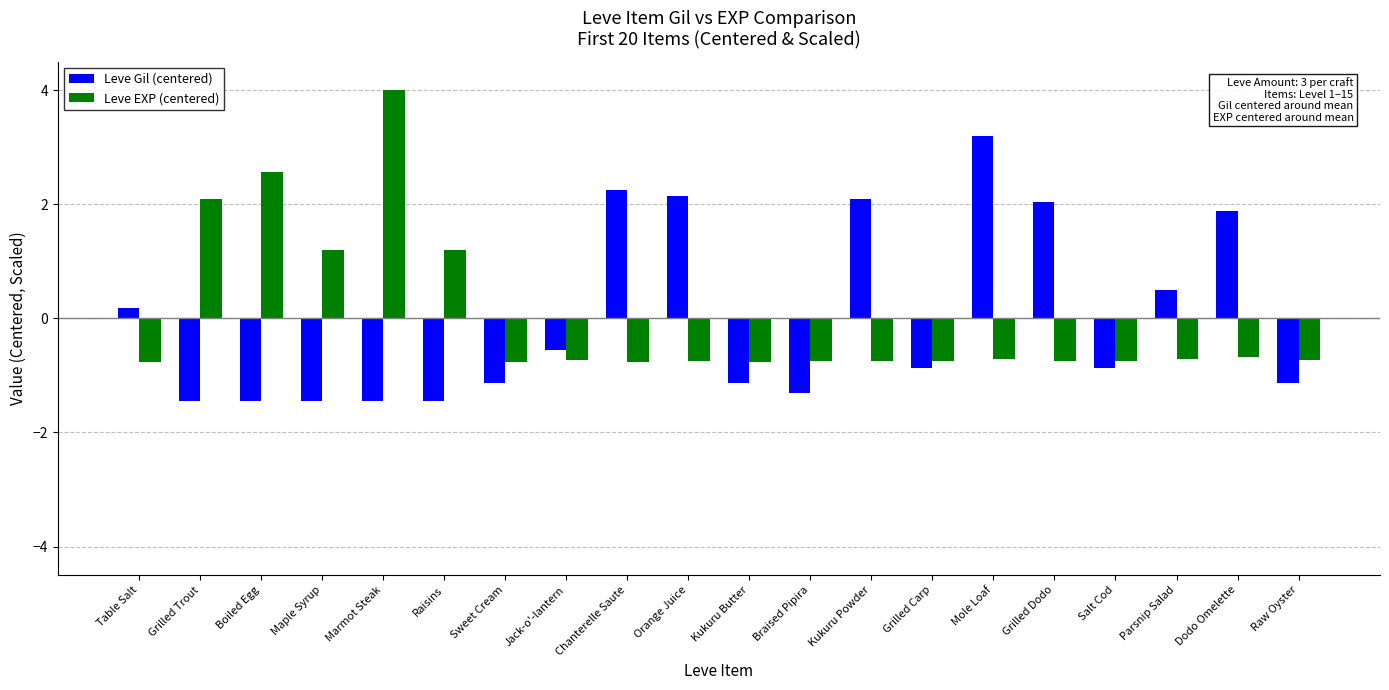

The value of Leve EXP (centered) at Salt Cod is -0.7. True or false?

True